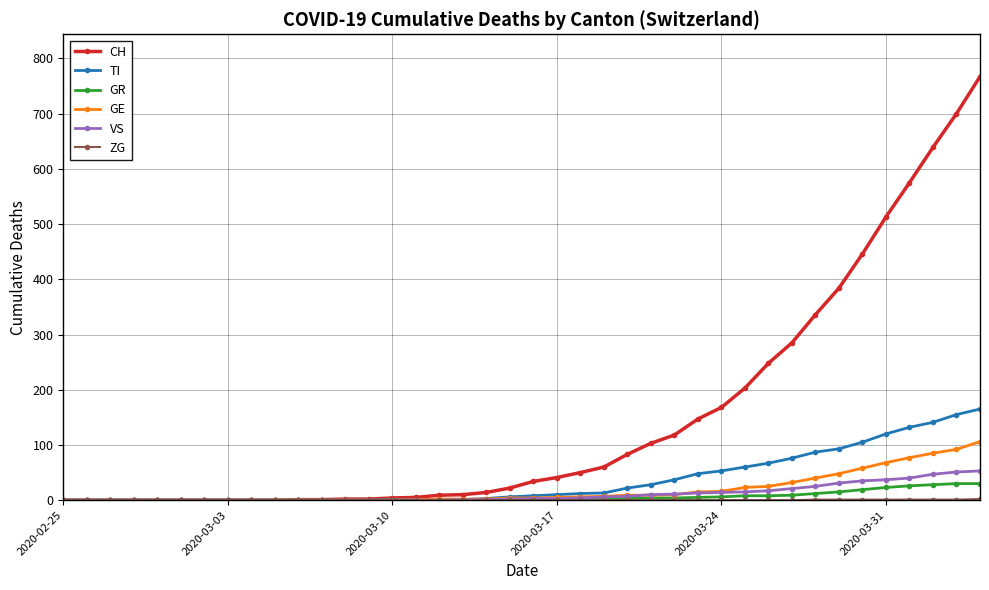

What is the value of the VS point at the 35th from the left?

35